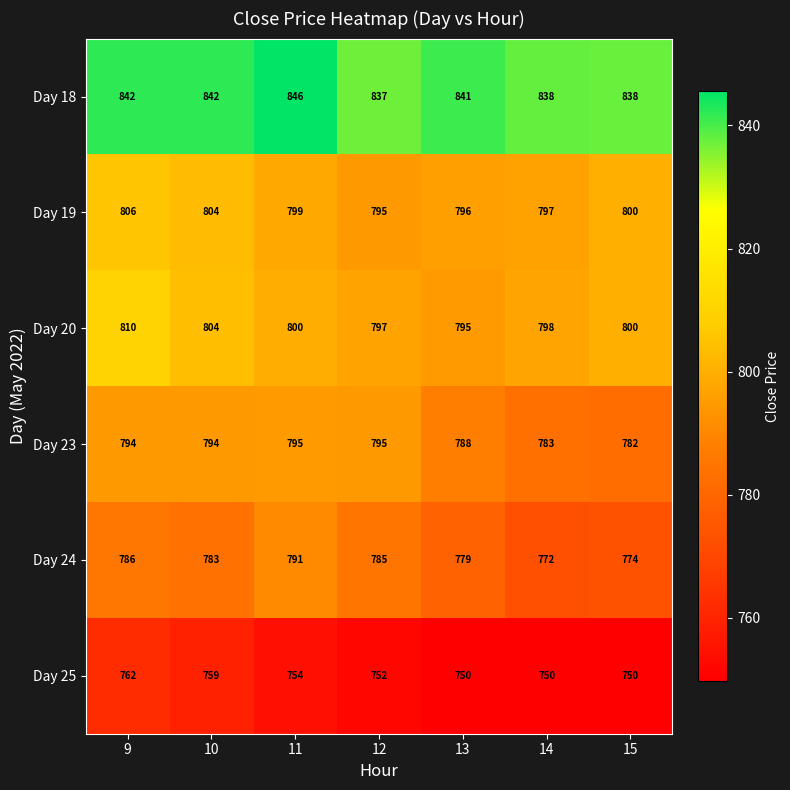

Rank the categories by Day 19 value from highest to lowest.

9, 10, 15, 11, 14, 13, 12